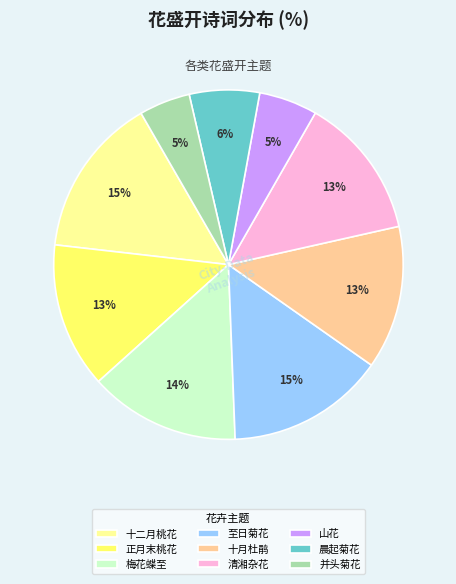

What percentage is the 并头菊花 slice, to the nearest percent?

5%